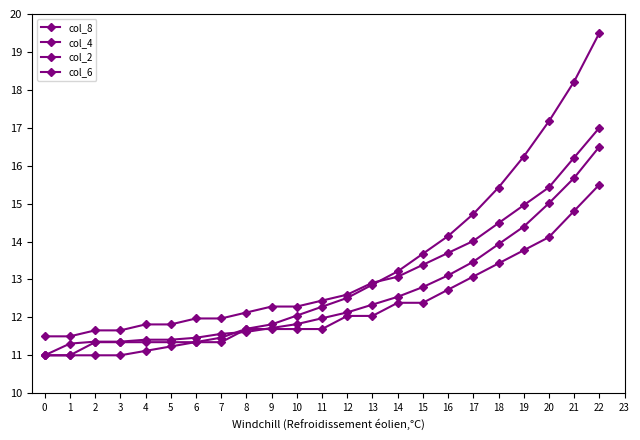

Does the chart have visible grid lines?

No